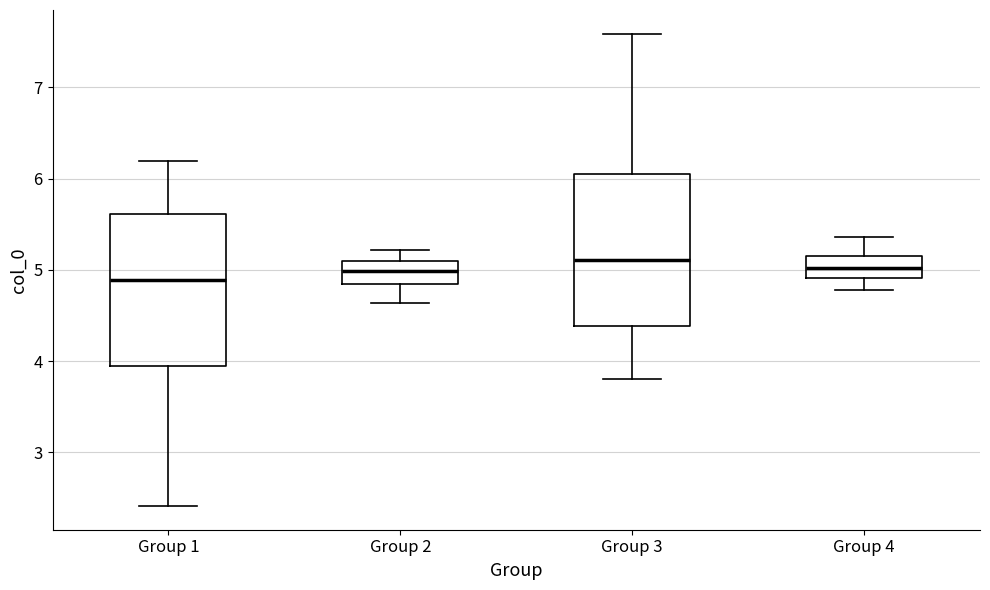

Where does the median line of the box for Group 3 sit on the y-axis? The values are not printed on the chart, so give them approximately, as read against the axis.

5.1